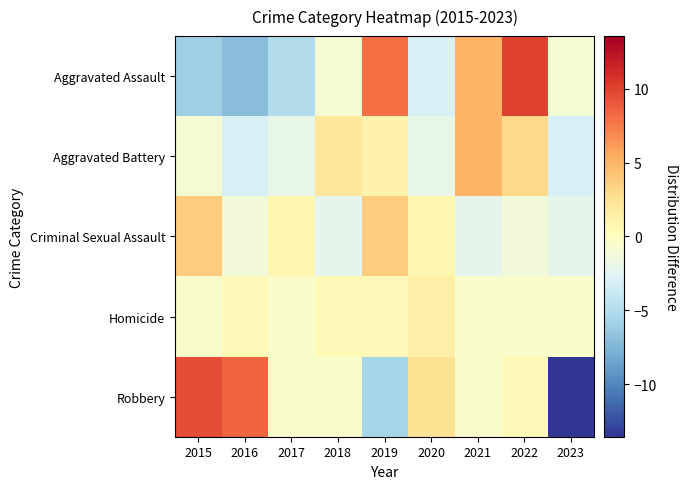

Reading right to left, extract all data points from this chart.

Aggravated Assault: 2023=-1.0	2022=10.0	2021=5.0	2020=-3.0	2019=8.0	2018=-1.0	2017=-5.0	2016=-7.0	2015=-6.0
Aggravated Battery: 2023=-3.0	2022=3.0	2021=5.0	2020=-2.0	2019=1.0	2018=2.0	2017=-2.0	2016=-3.0	2015=-1.0
Criminal Sexual Assault: 2023=-2.2	2022=-1.2	2021=-2.2	2020=0.8	2019=3.8	2018=-2.2	2017=0.8	2016=-1.2	2015=3.8
Homicide: 2023=-0.6	2022=-0.6	2021=-0.6	2020=1.4	2019=0.4	2018=0.4	2017=-0.6	2016=0.4	2015=-0.6
Robbery: 2023=-13.6	2022=0.4	2021=-0.6	2020=2.4	2019=-5.6	2018=-0.6	2017=-0.6	2016=8.4	2015=9.4